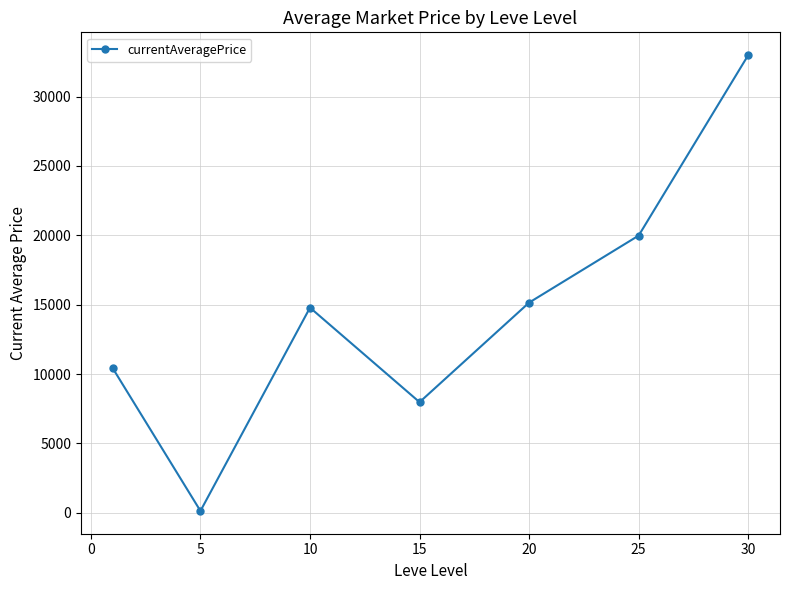

How many points are lower than both their immediate neighbors (excluding endpoints)?

2